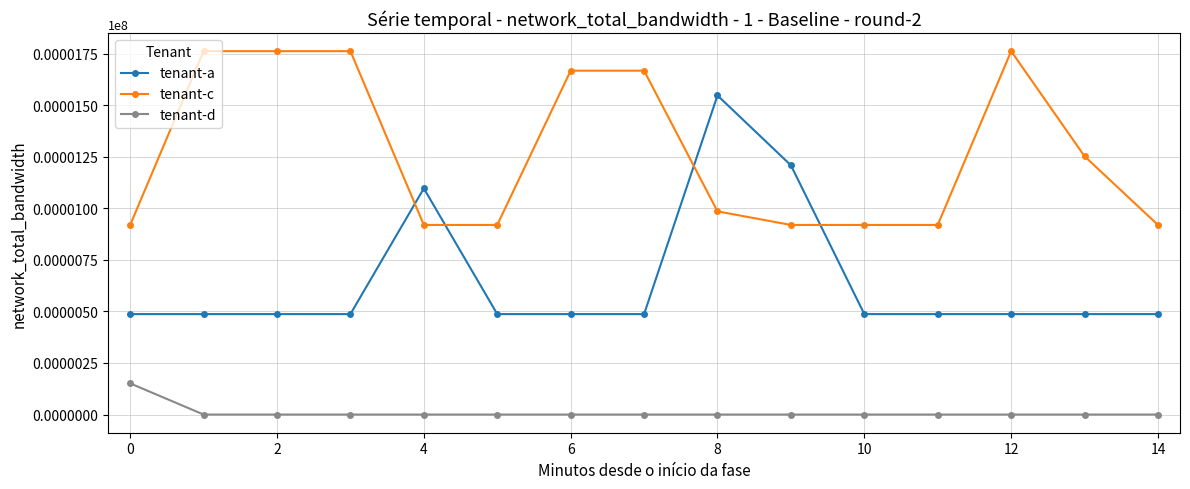

What is the value of the tenant-a point at the 2nd from the left?

487.0